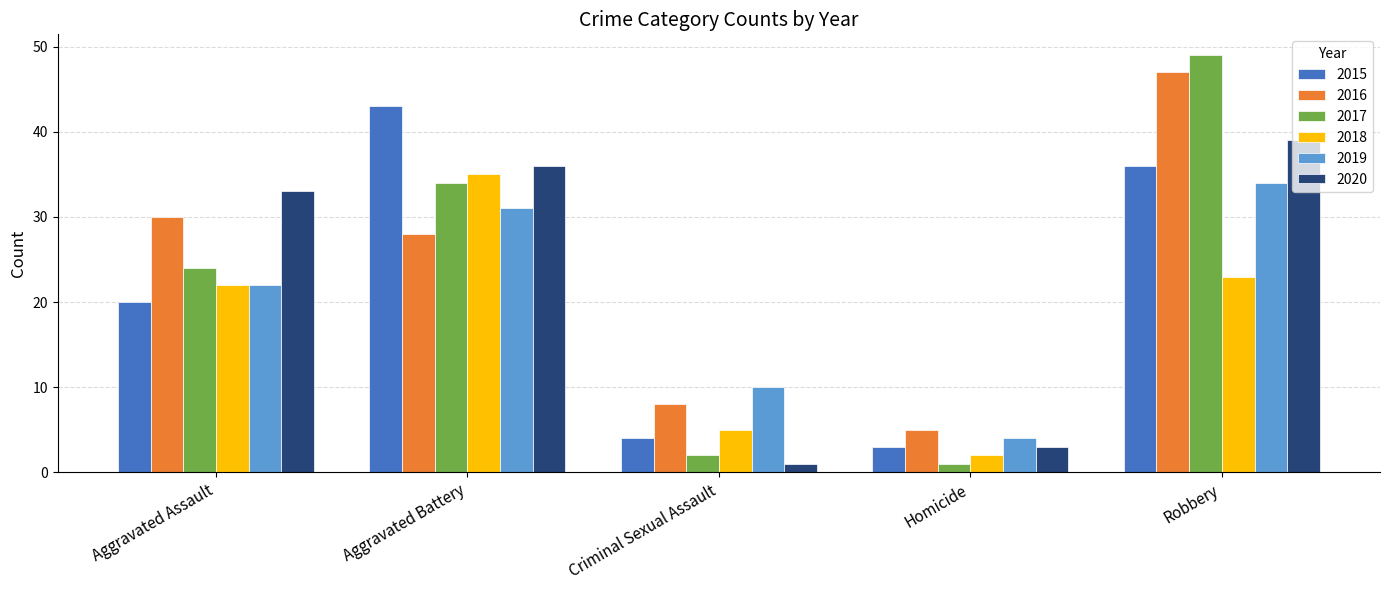

Reading left to right, extract all data points from this chart.

2015: Aggravated Assault=20	Aggravated Battery=43	Criminal Sexual Assault=4	Homicide=3	Robbery=36
2016: Aggravated Assault=30	Aggravated Battery=28	Criminal Sexual Assault=8	Homicide=5	Robbery=47
2017: Aggravated Assault=24	Aggravated Battery=34	Criminal Sexual Assault=2	Homicide=1	Robbery=49
2018: Aggravated Assault=22	Aggravated Battery=35	Criminal Sexual Assault=5	Homicide=2	Robbery=23
2019: Aggravated Assault=22	Aggravated Battery=31	Criminal Sexual Assault=10	Homicide=4	Robbery=34
2020: Aggravated Assault=33	Aggravated Battery=36	Criminal Sexual Assault=1	Homicide=3	Robbery=39